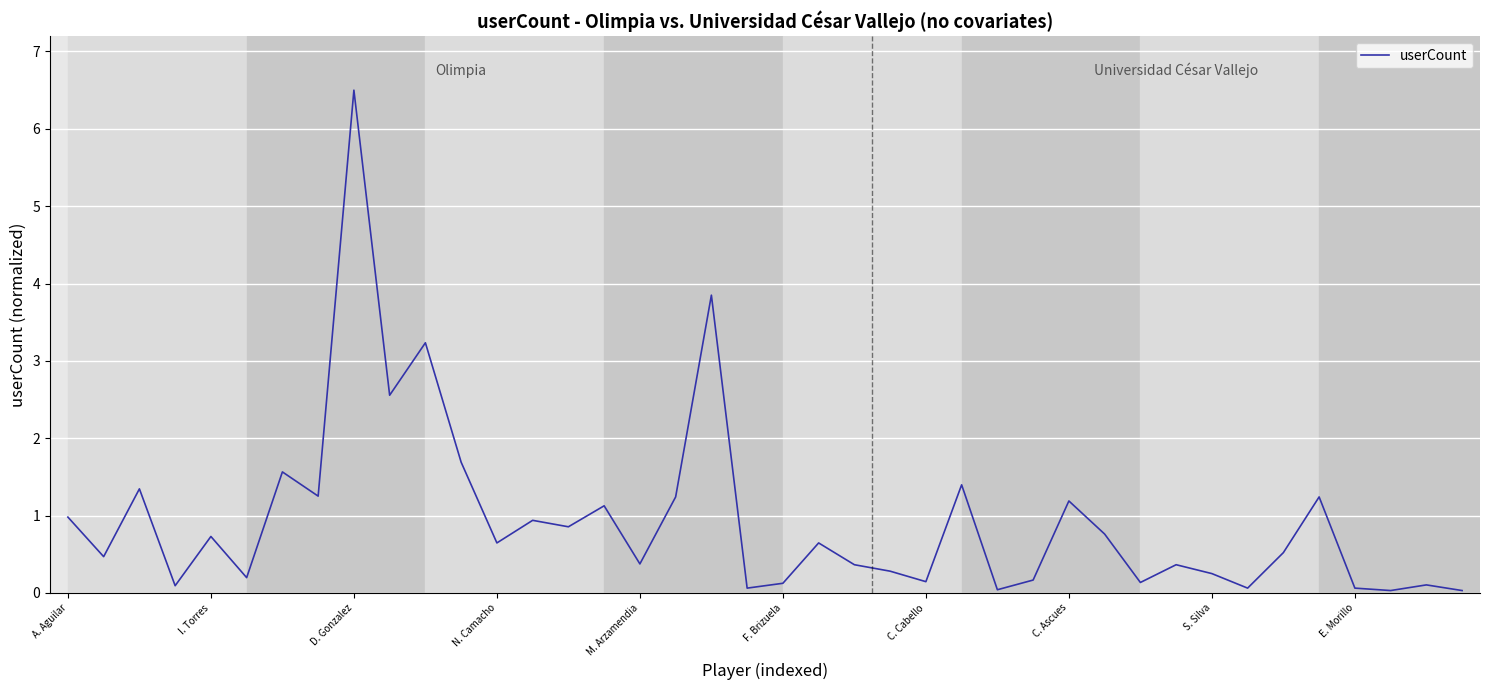

What is the greatest value displayed?

6.5